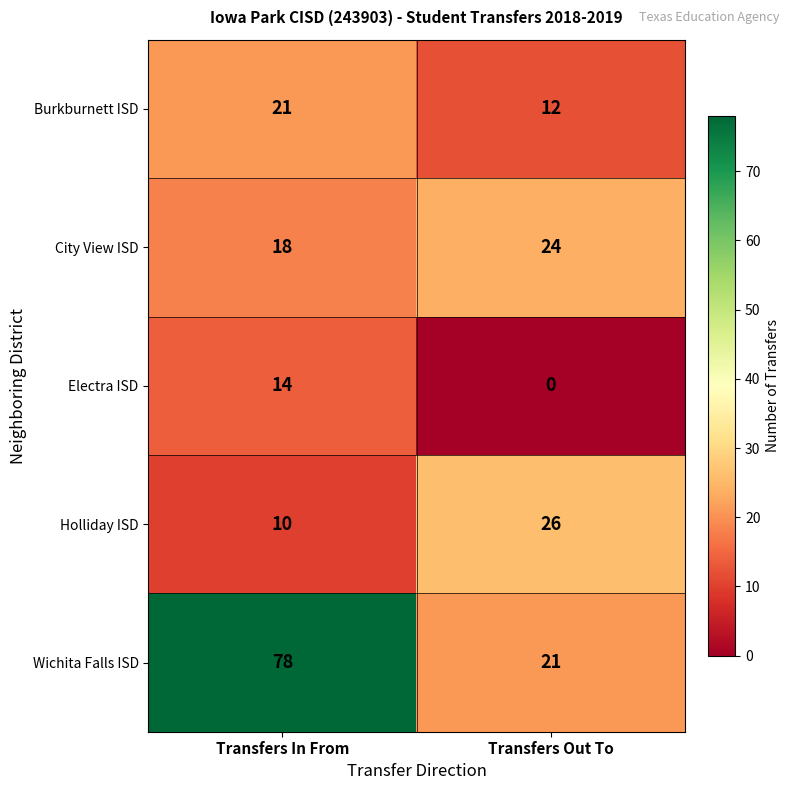

What is the spread (max minus min) of values at Transfers In From?

68